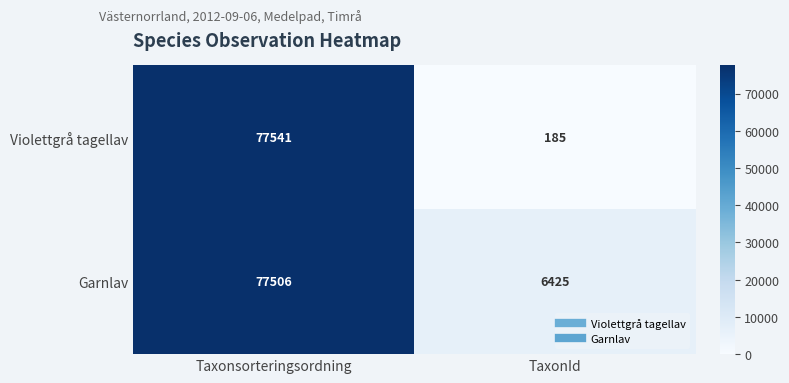

What is the lowest value of the Violettgrå tagellav series?

185